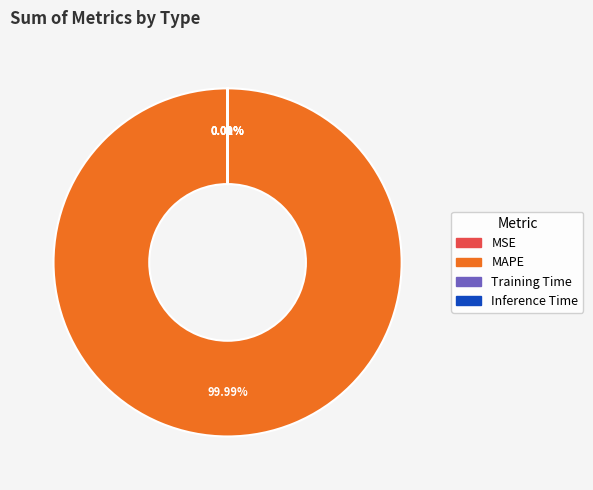

Is there any slice that represents more than half of the pie?

Yes